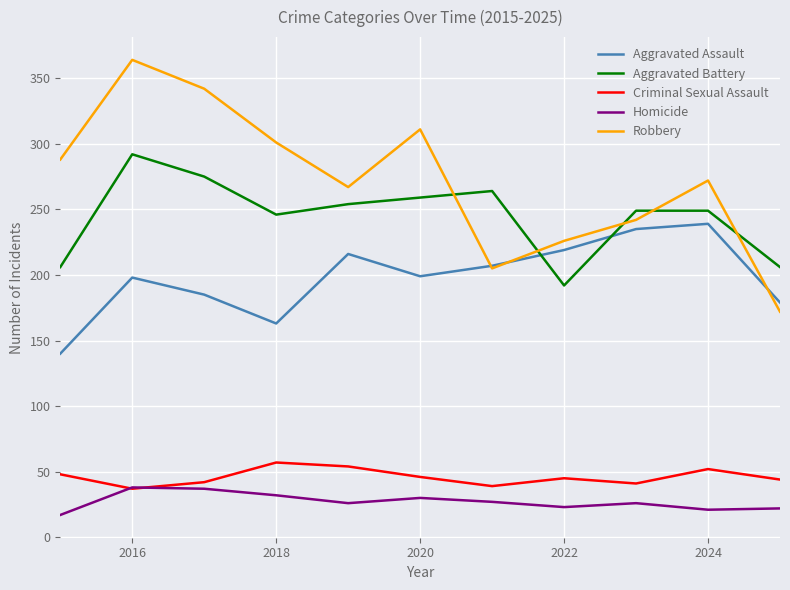

How many categories are shown in the chart?

11